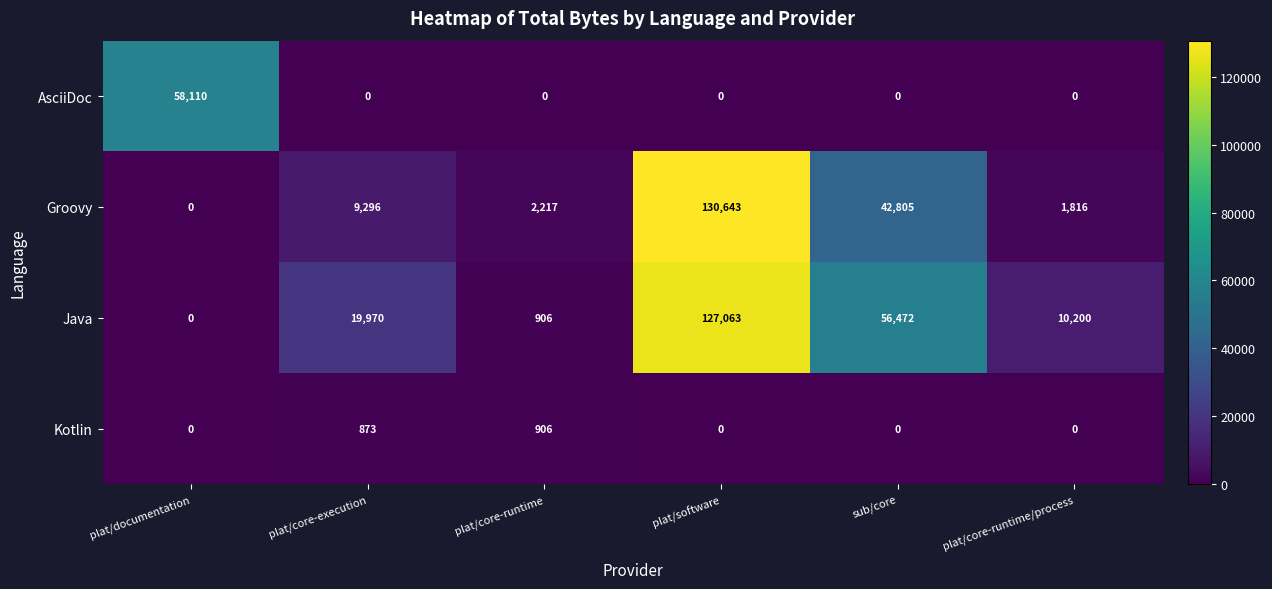

What is the greatest value displayed?

130643